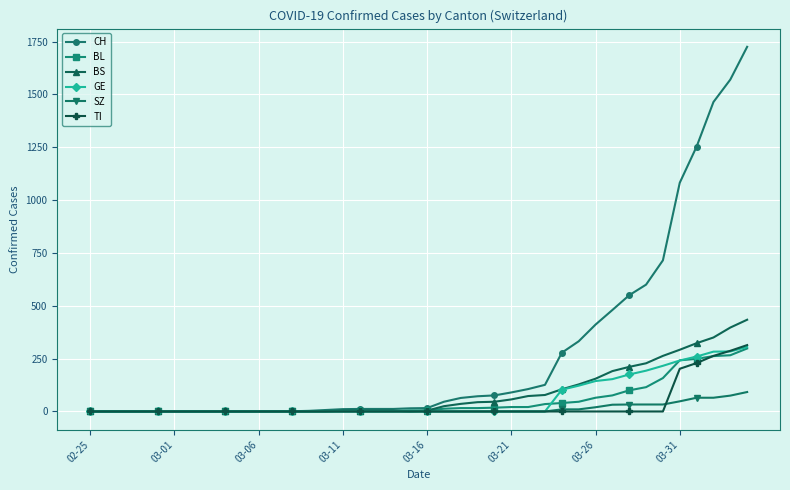

How many lines are shown in the chart?

6